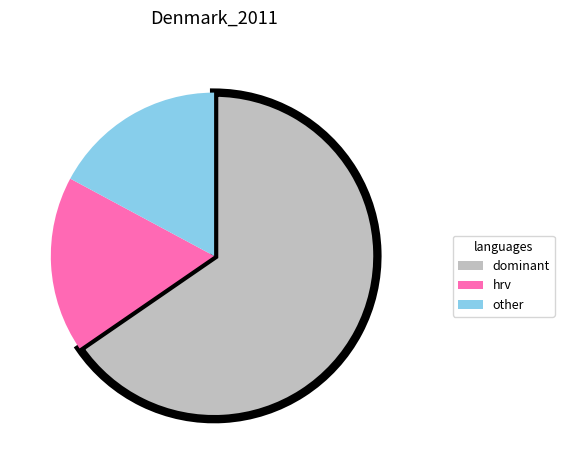

Is the sum of other and hrv greater than half?

No